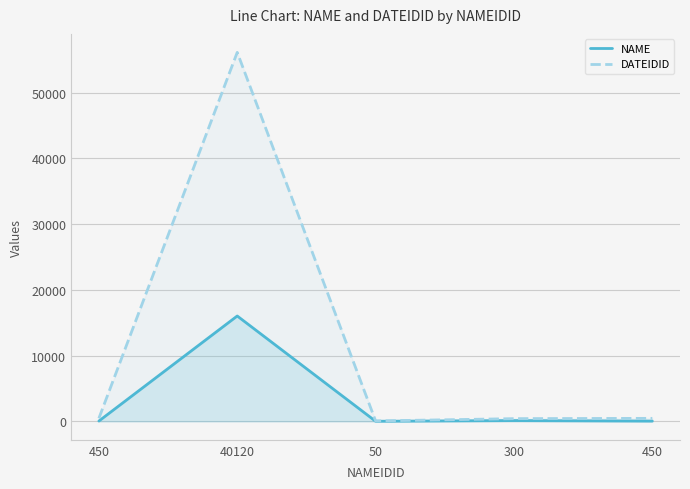

Reading left to right, what are all the values shown in this chart?

NAME: 45.0	16024.0	15.0	118.0	41.5
DATEIDID: 460.0	56124.0	61.0	413.0	456.5